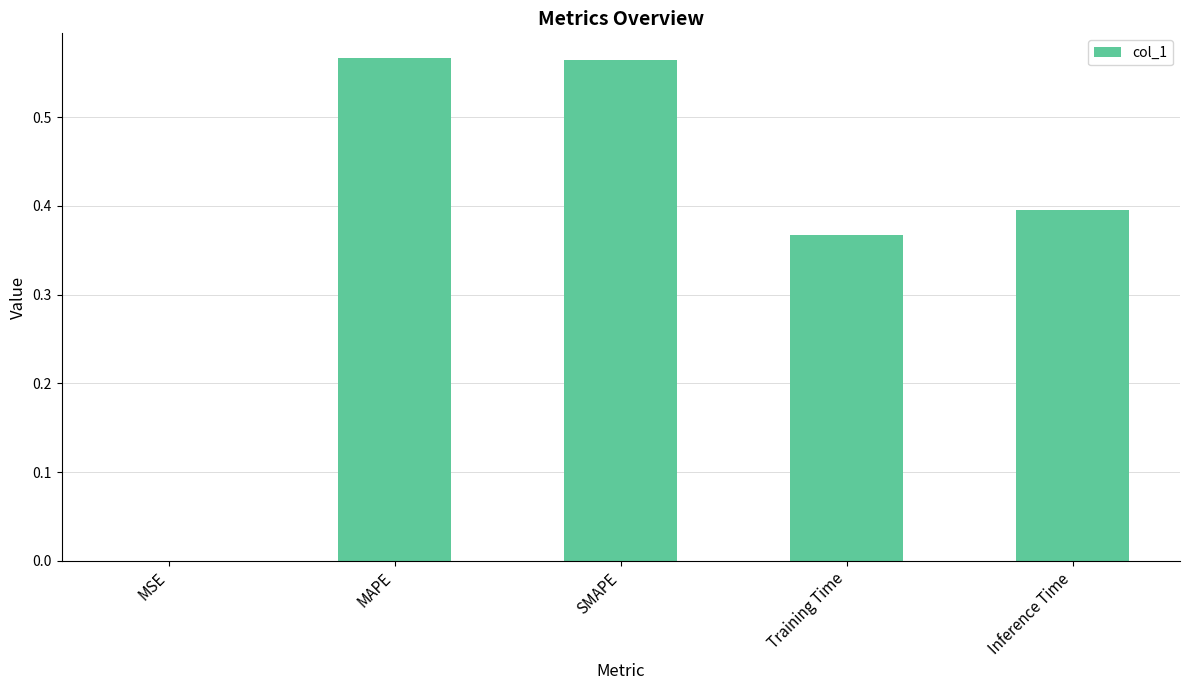

What is the sum of all values?

1.9